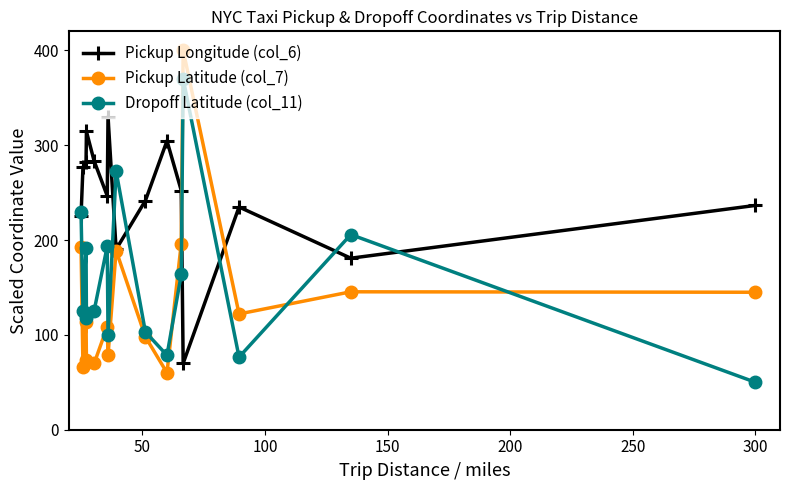

Which series has the widest spread of values?

Pickup Latitude (col_7)